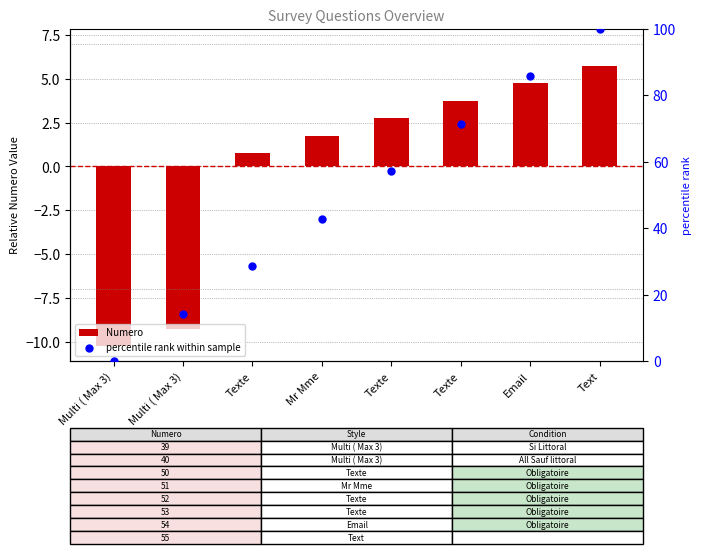

Which series has the widest spread of Y values?

percentile rank within sample